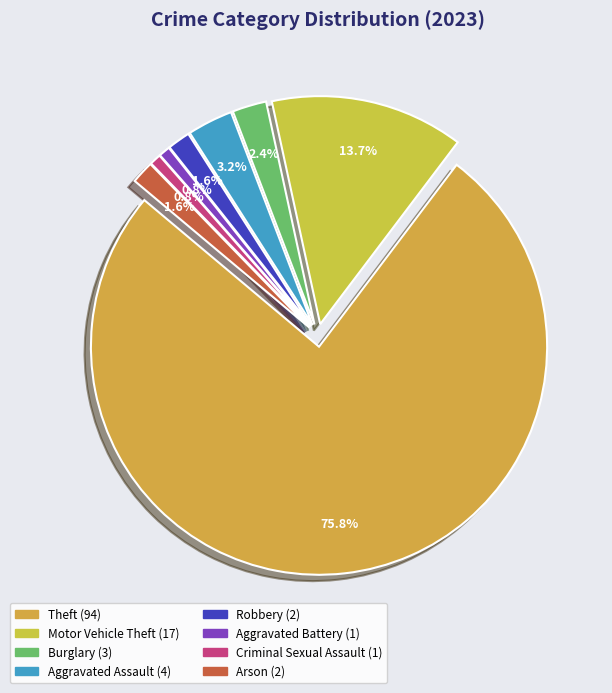

To the nearest percent, what portion does Criminal Sexual Assault represent?

1%